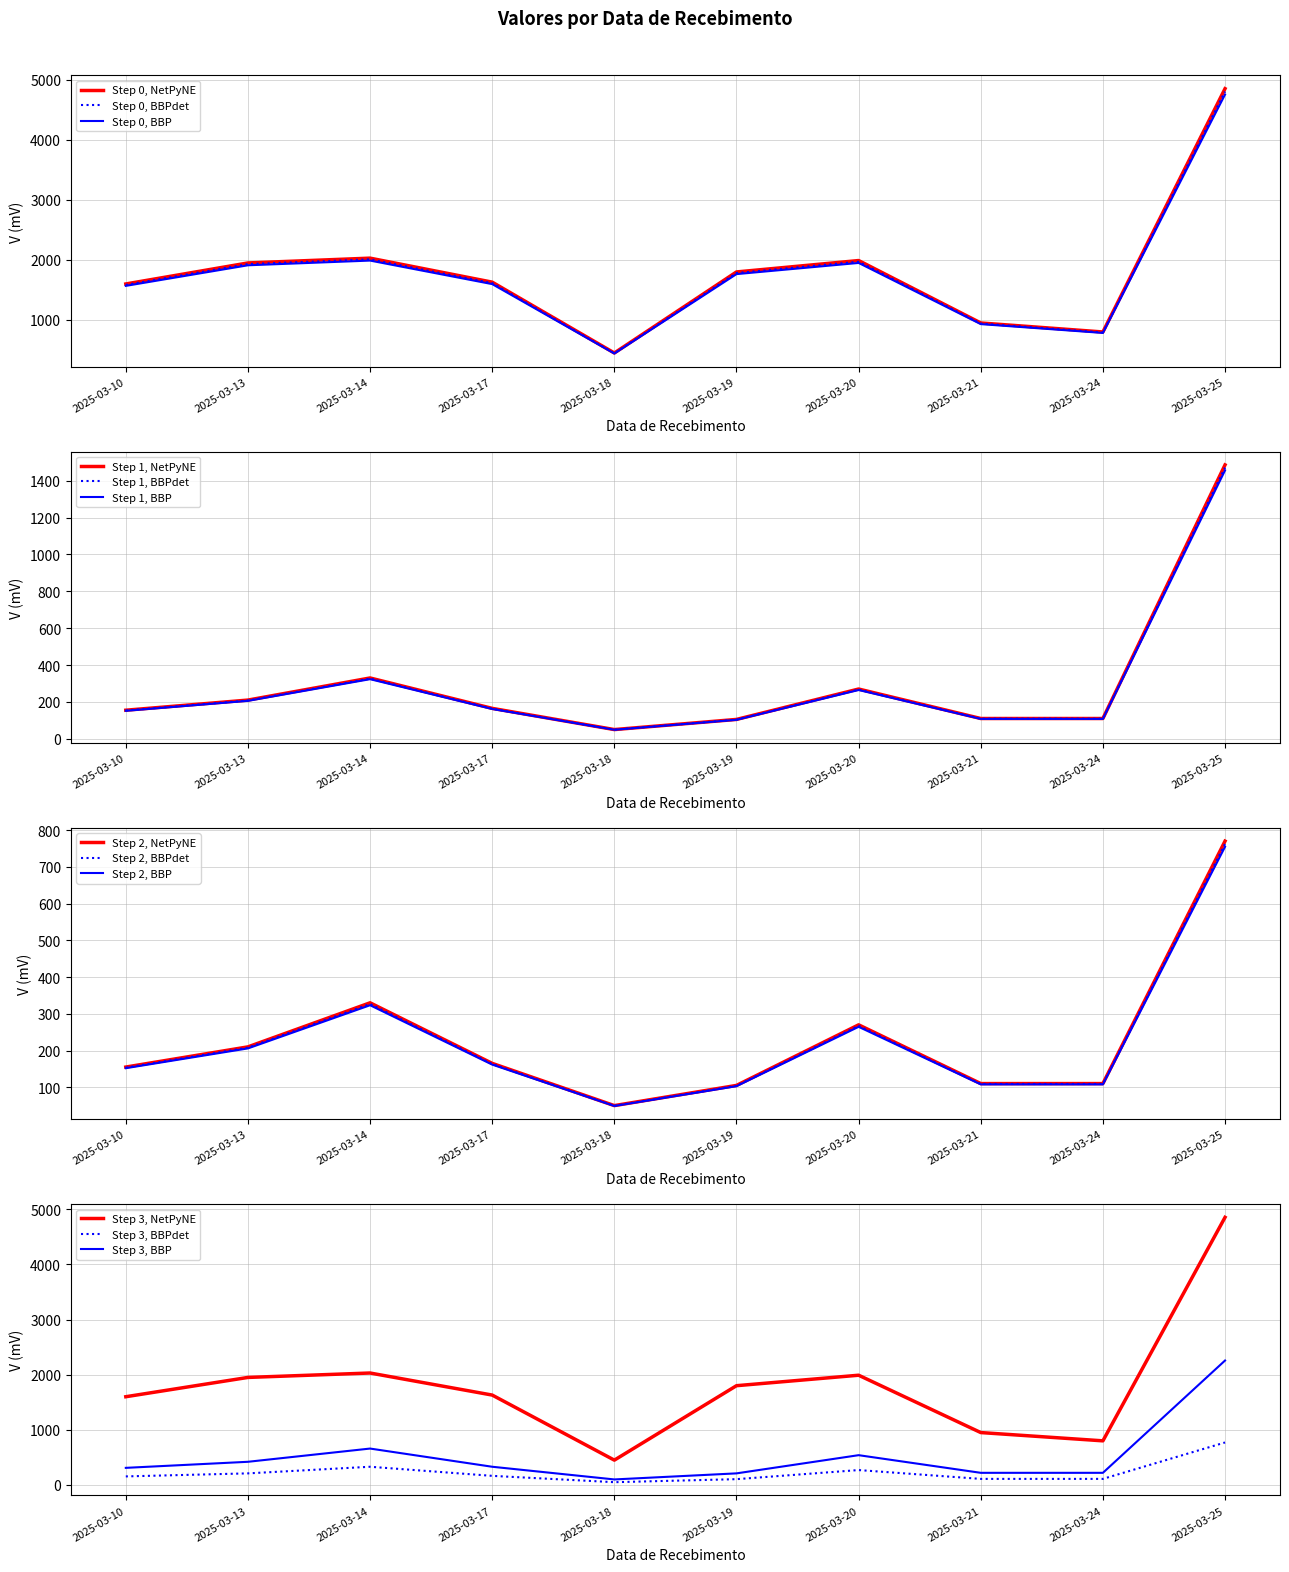

What is the lowest value of the Step 0, BBPdet series?

445.5